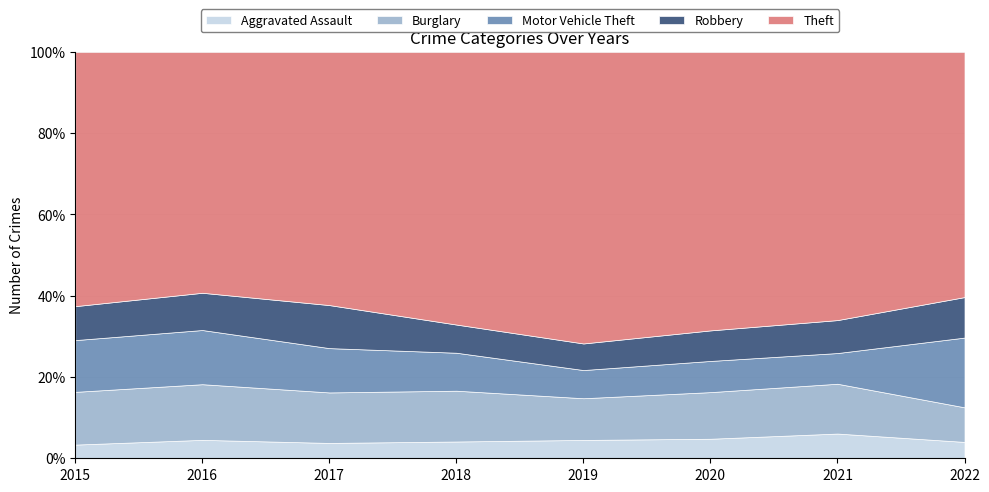

Reading left to right, extract all data points from this chart.

Aggravated Assault: 2015=56	2016=88	2017=72	2018=72	2019=80	2020=62	2021=66	2022=61
Burglary: 2015=216	2016=266	2017=237	2018=218	2019=182	2020=148	2021=133	2022=129
Motor Vehicle Theft: 2015=212	2016=259	2017=208	2018=163	2019=123	2020=99	2021=82	2022=260
Robbery: 2015=139	2016=178	2017=202	2018=121	2019=116	2020=97	2021=88	2022=151
Theft: 2015=1041	2016=1151	2017=1188	2018=1170	2019=1272	2020=884	2021=716	2022=914